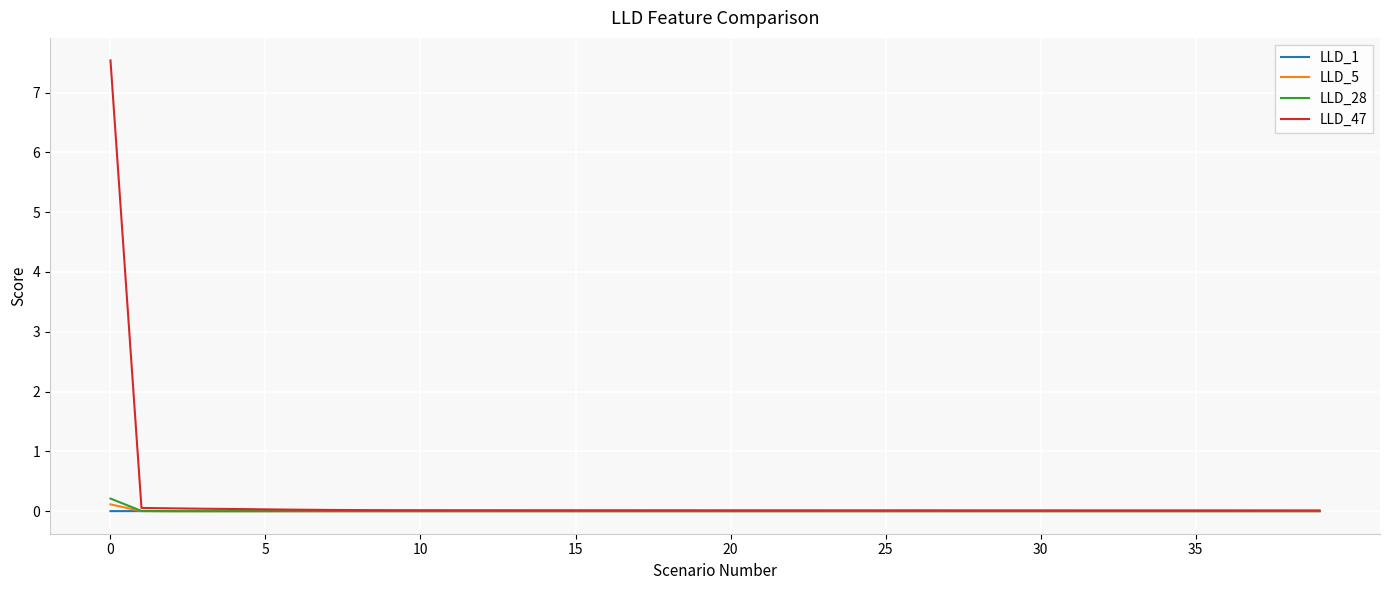

What is the greatest value displayed?

7.5